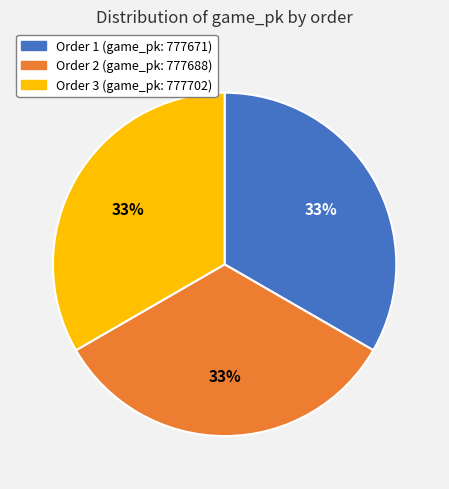

Does any single category account for the majority?

No